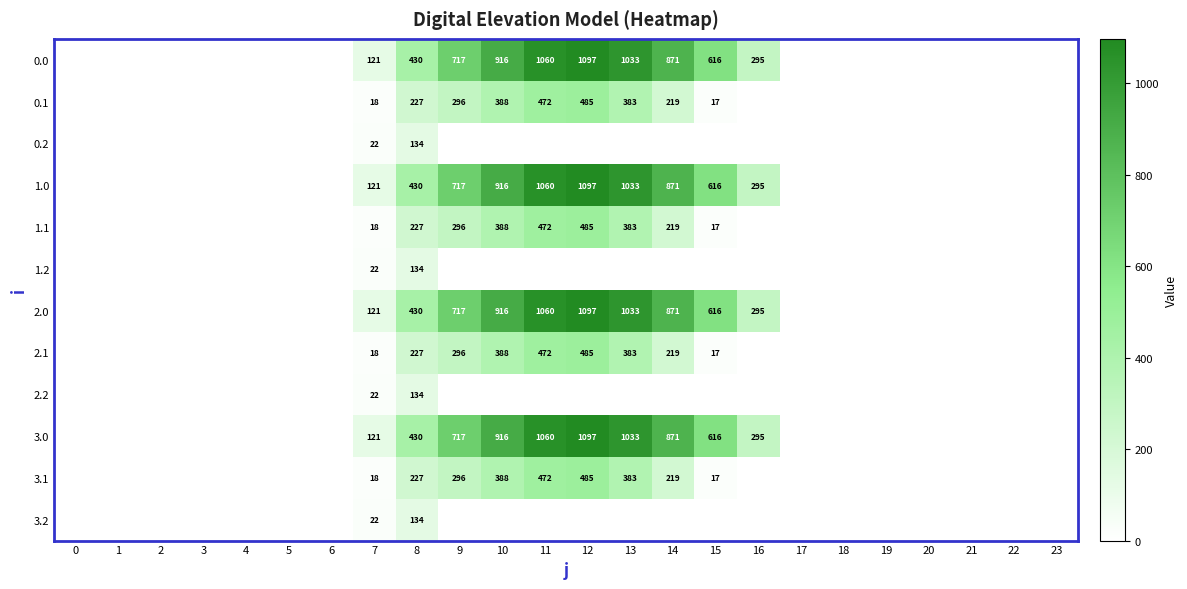

True or false: 0.0 has a value of 851 at 15.

False